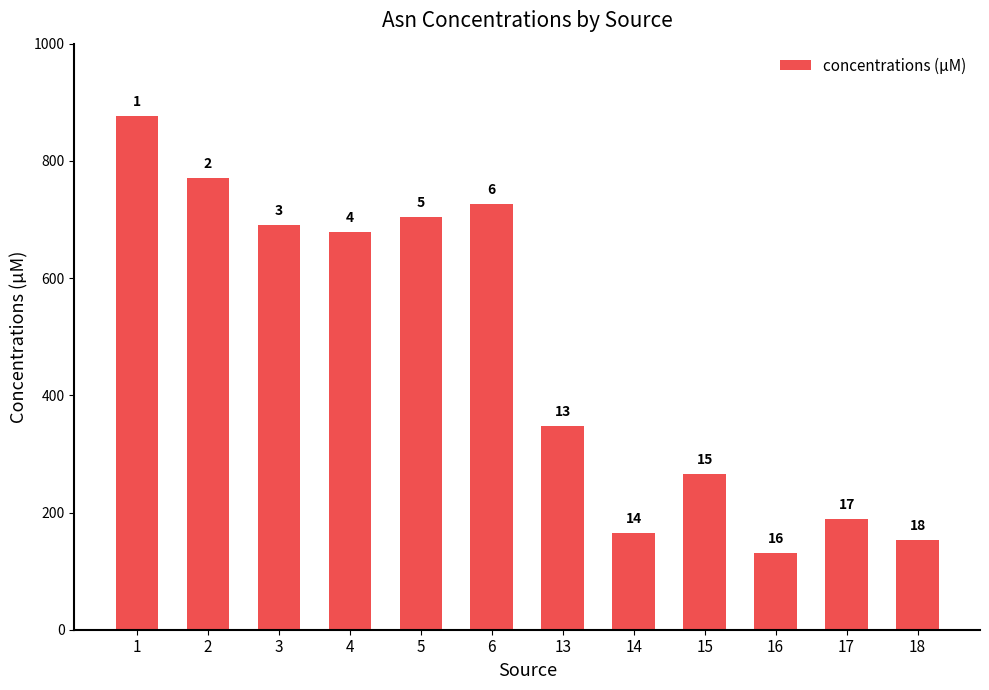

Does the chart contain any negative values?

No